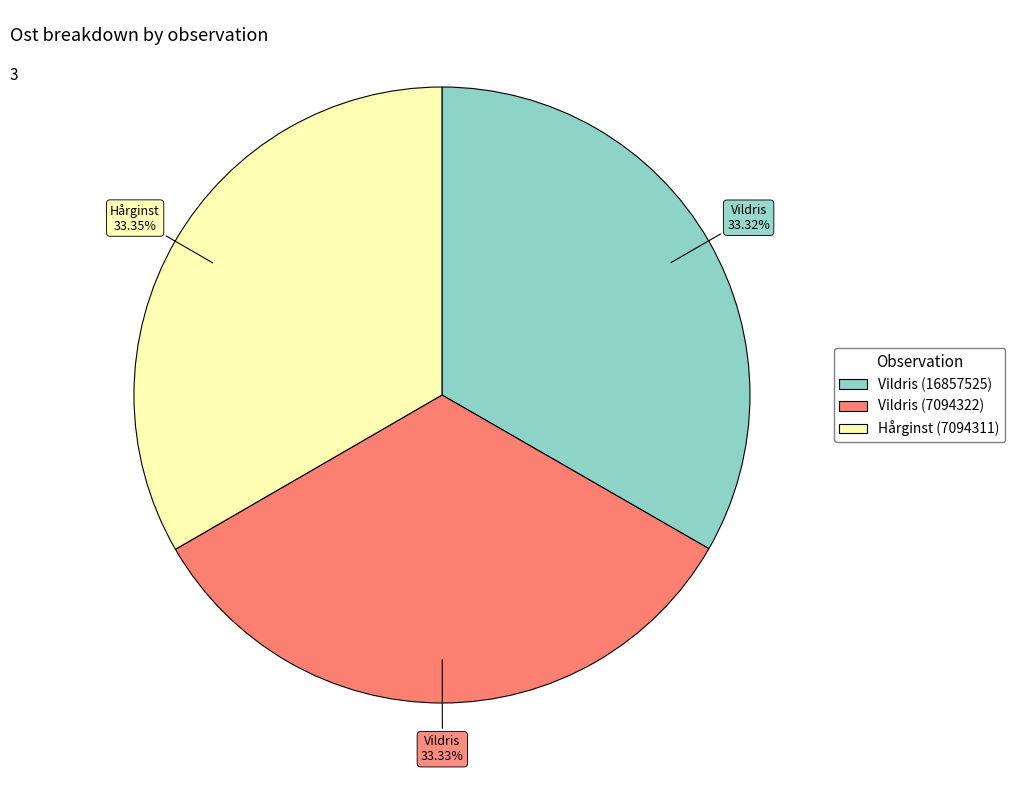

To the nearest percent, what is the average slice percentage?

33%